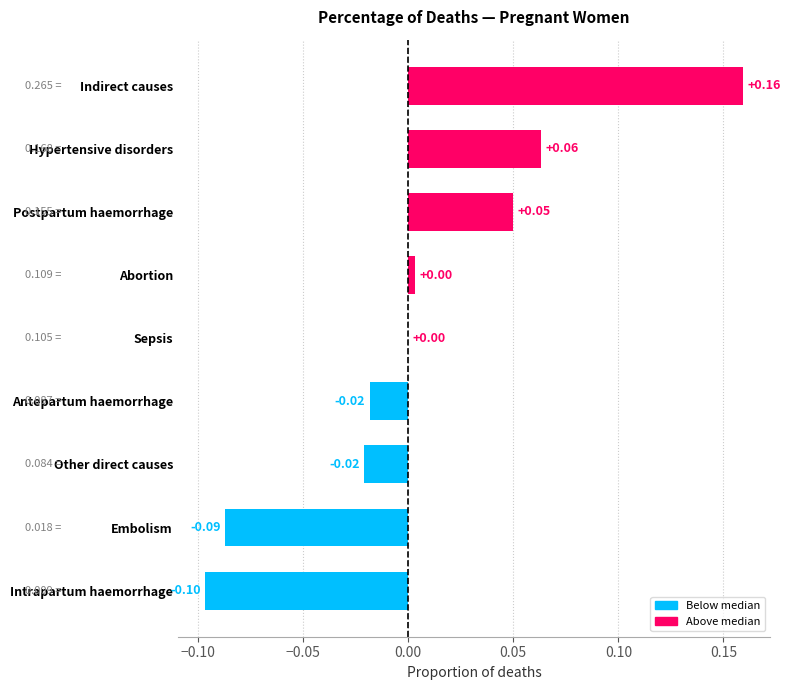

Which has a higher value, Antepartum haemorrhage or Embolism?

Antepartum haemorrhage